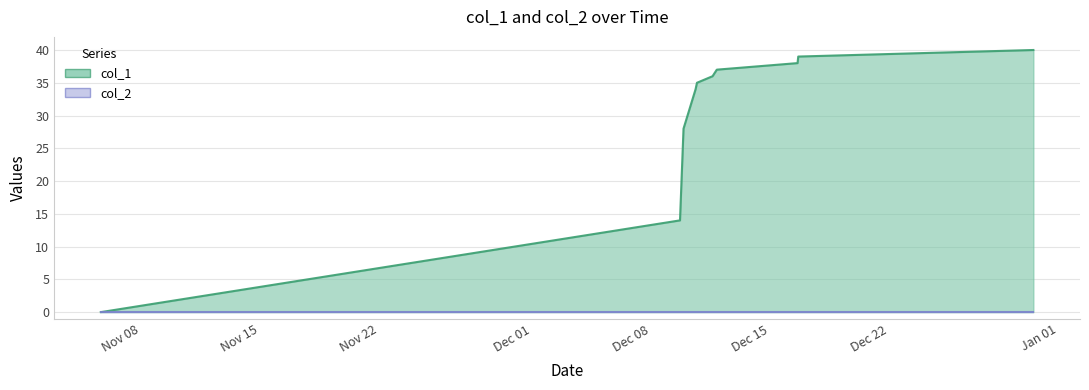

What is the average value?

30